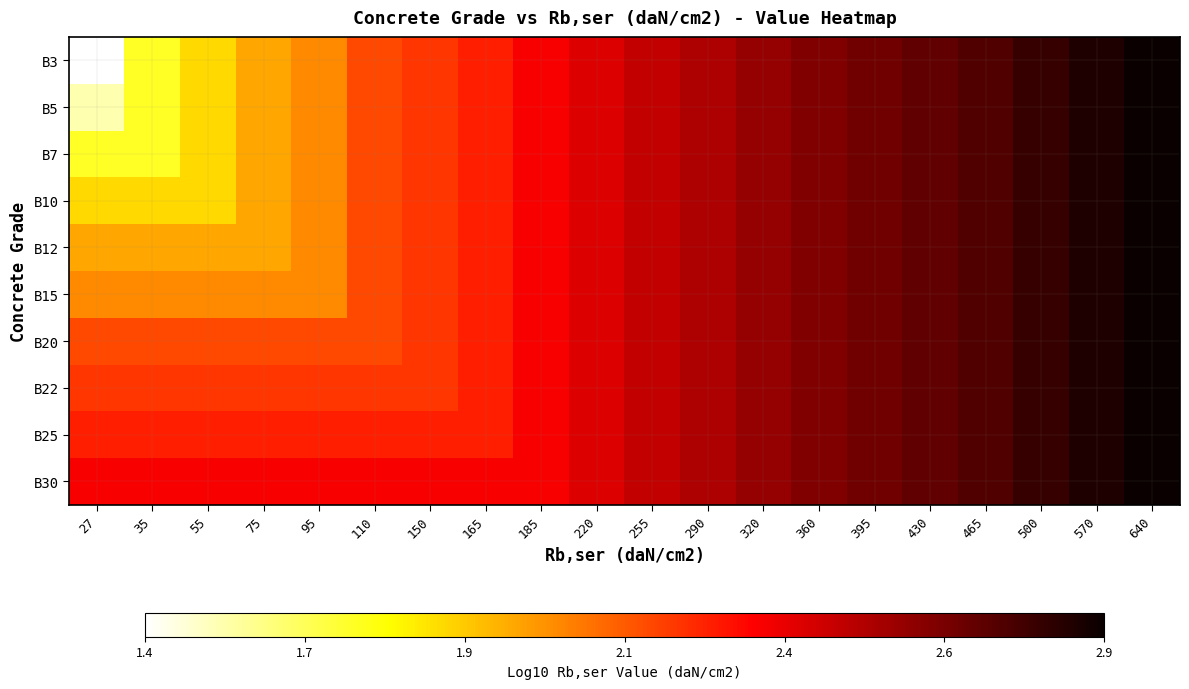

Which series has the largest total across all categories?

B30